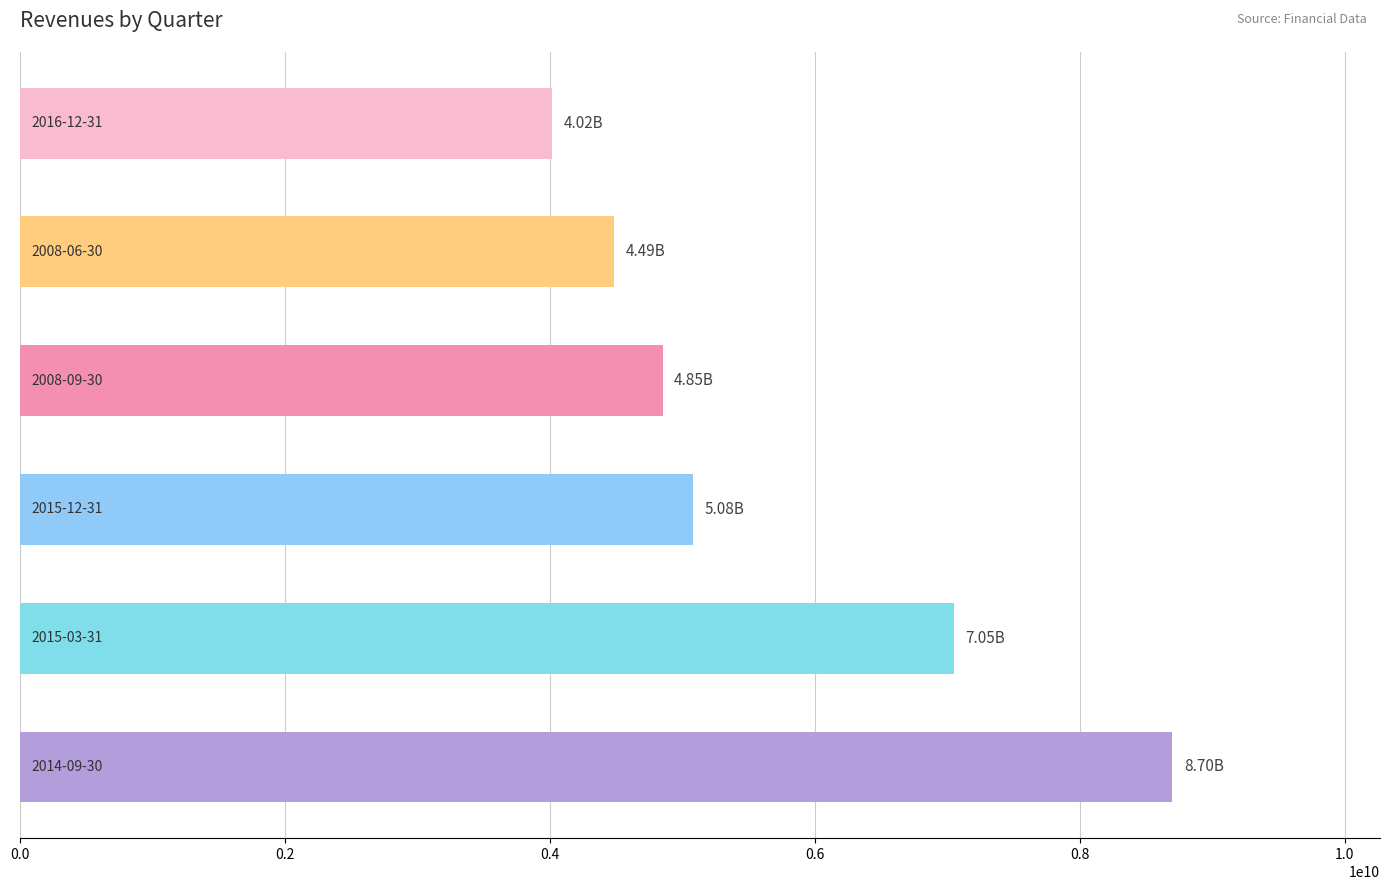

What is the difference between the second highest and second lowest values?

2563000000